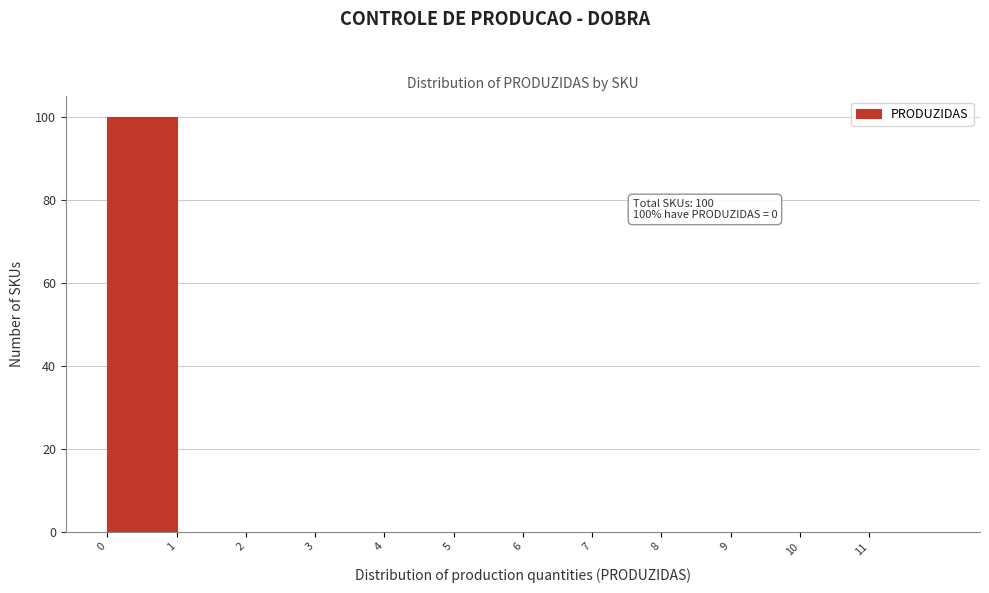

Which range on the x-axis has the tallest bar?

0 to 1